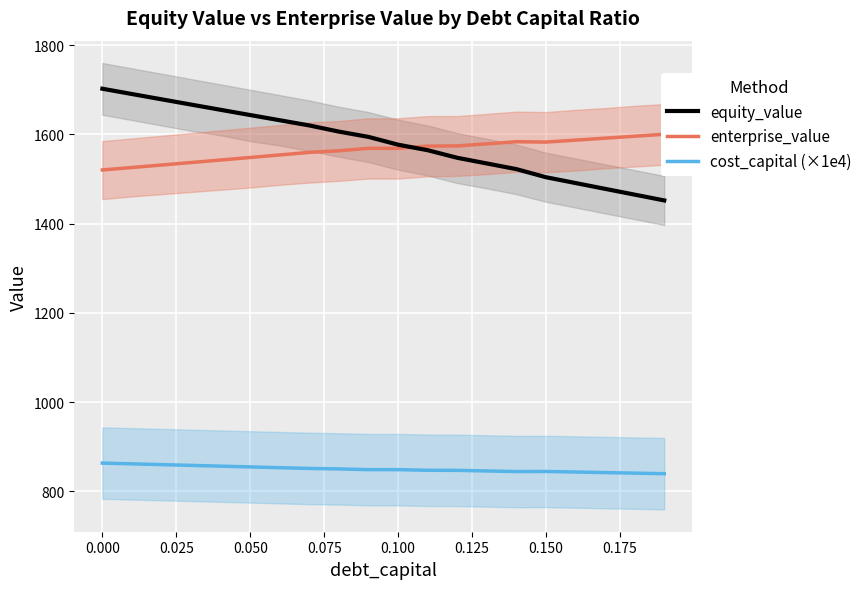

How many lines are shown in the chart?

3